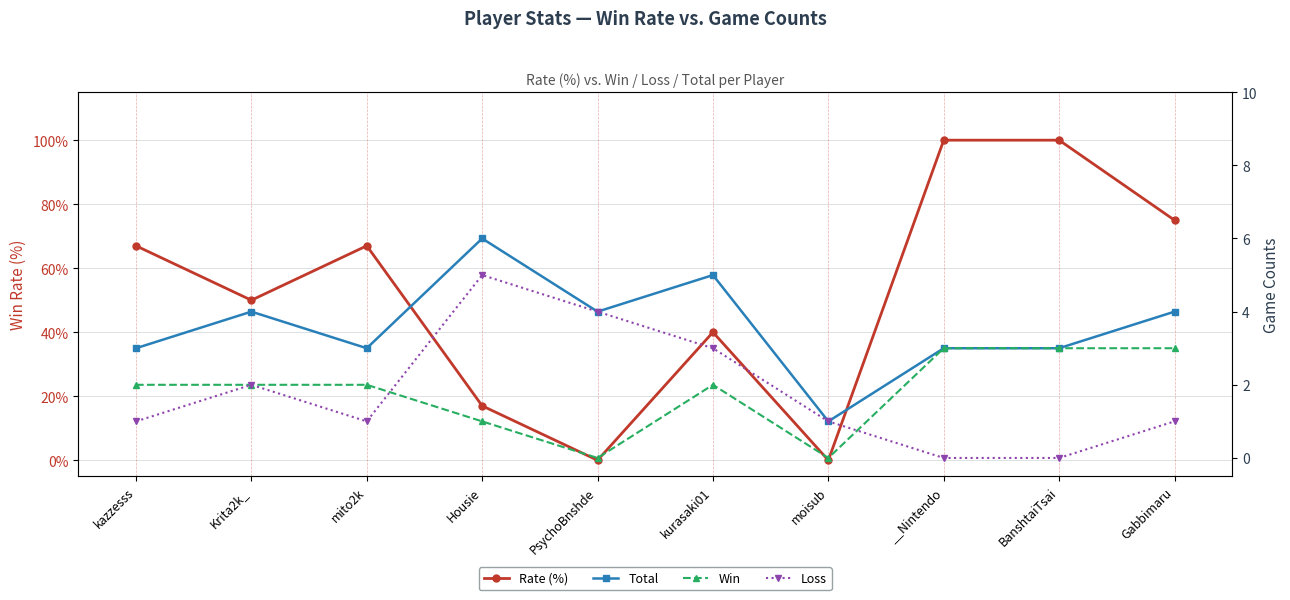

What is the sum of all Loss values?

18